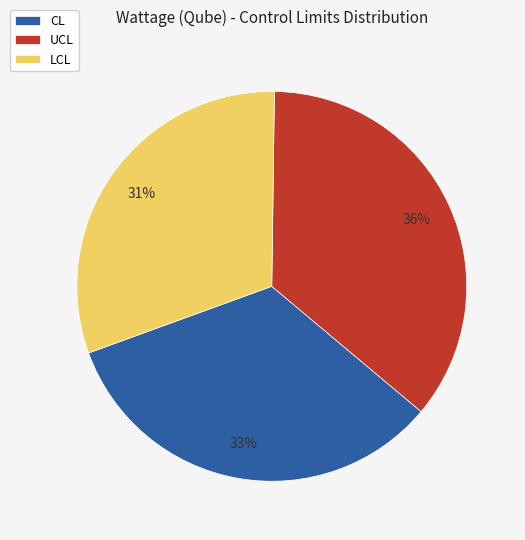

The CL slice represents 33% of the pie. True or false?

True